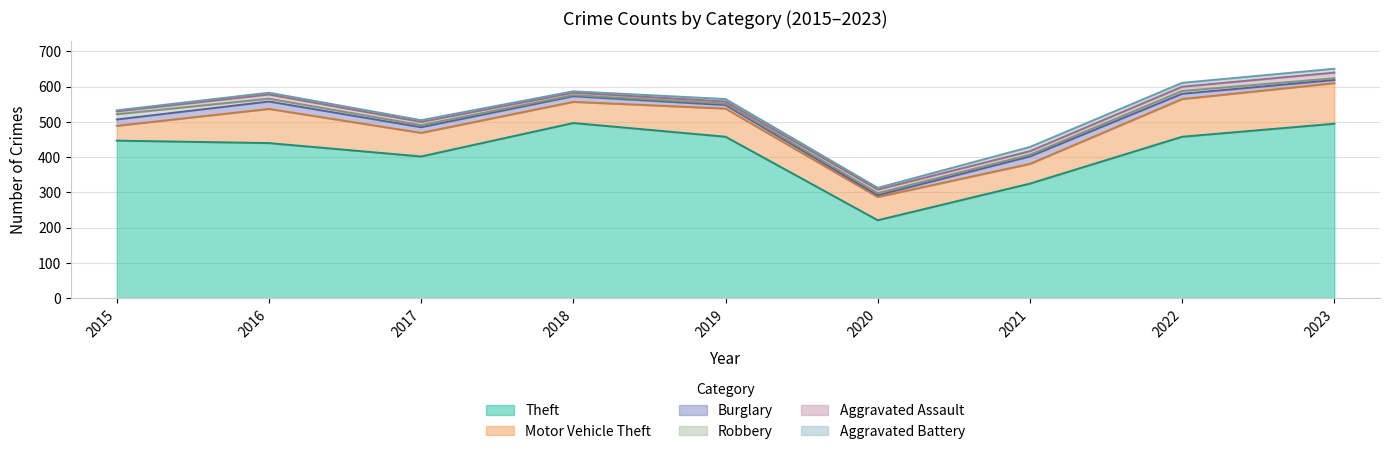

Where does the Robbery series first go above 6?

2015